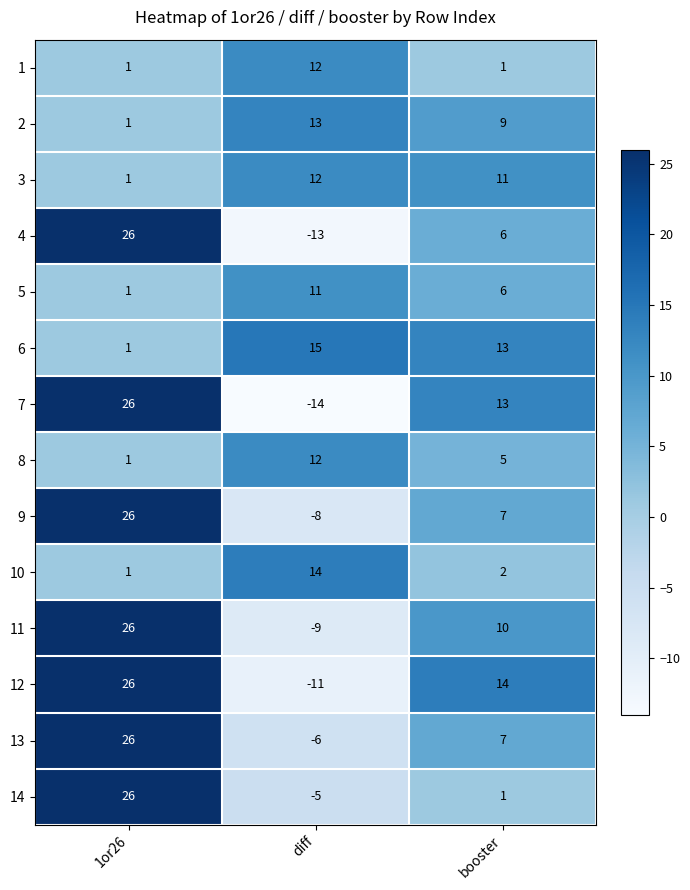

Where is 14 nearest to the value 10?

booster